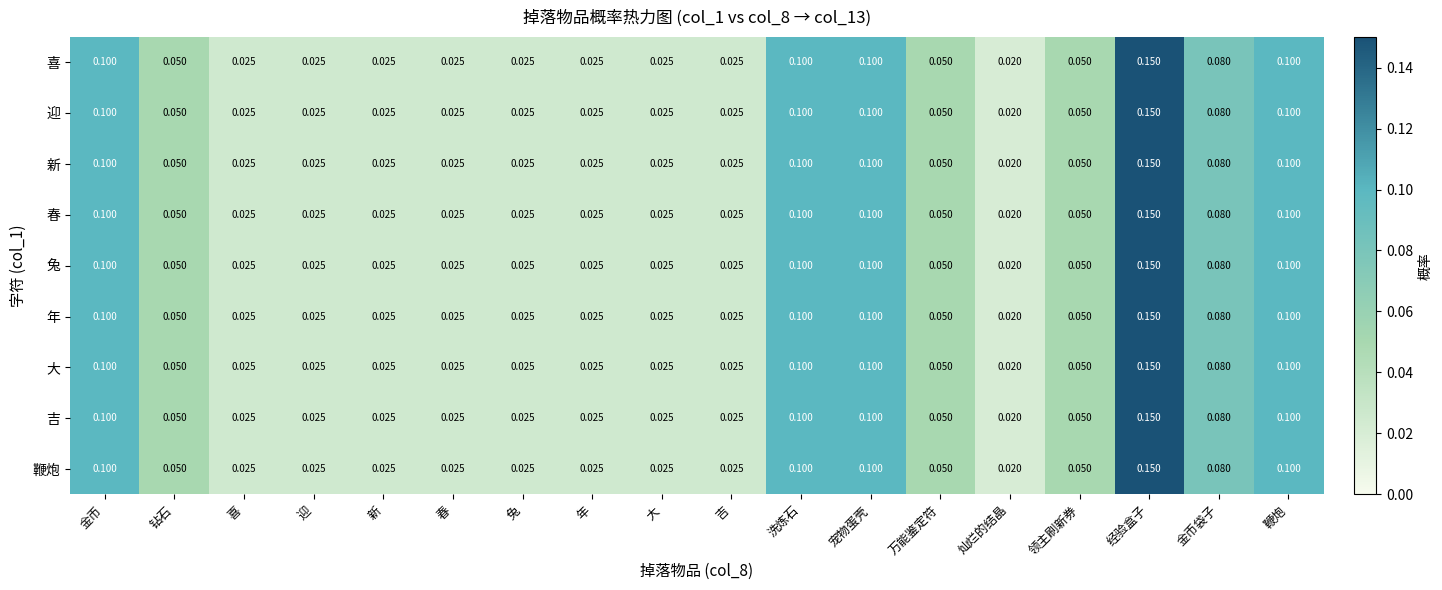

Where is 大 nearest to the value 0?

灿烂的结晶